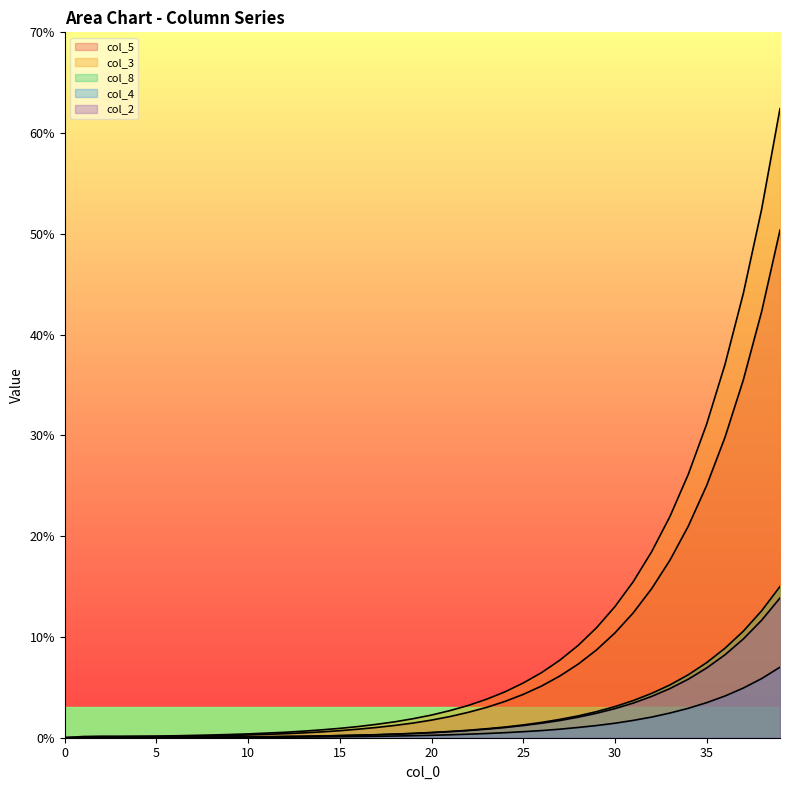

Is the value of col_5 at 7 greater than the value of col_3 at 12?

No